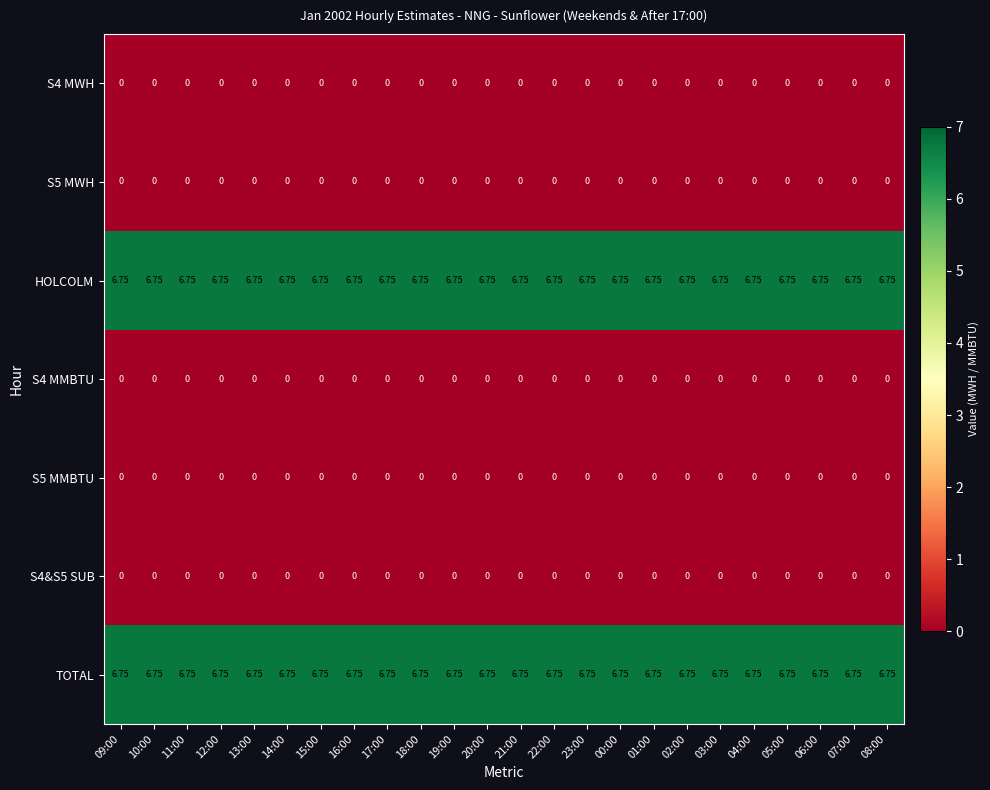

At how many categories does at least one series exceed 1?

24